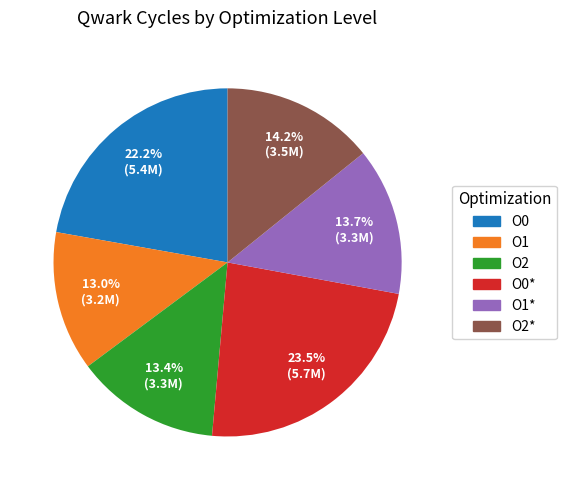

Is there a majority slice in this chart?

No